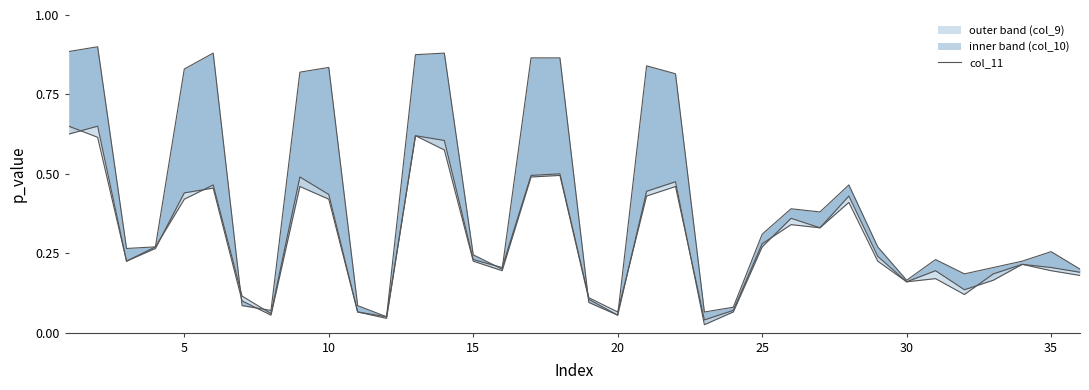

Which series changed the most between 20 and 31?

col_9_line